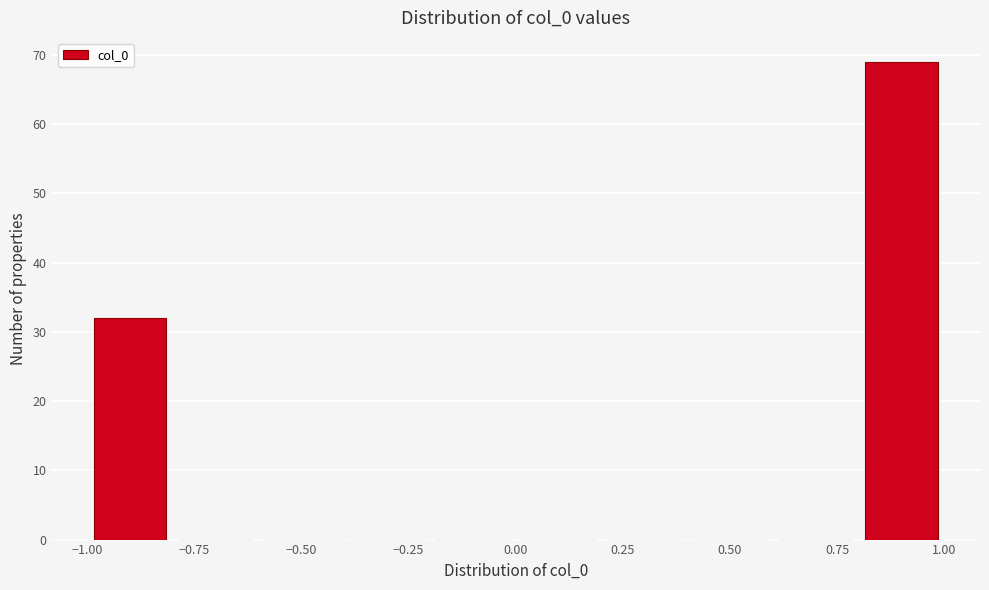

What is the height of the bar covering -1.0 to -0.8 on the x-axis? The values are not printed on the chart, so give them approximately, as read against the axis.

32